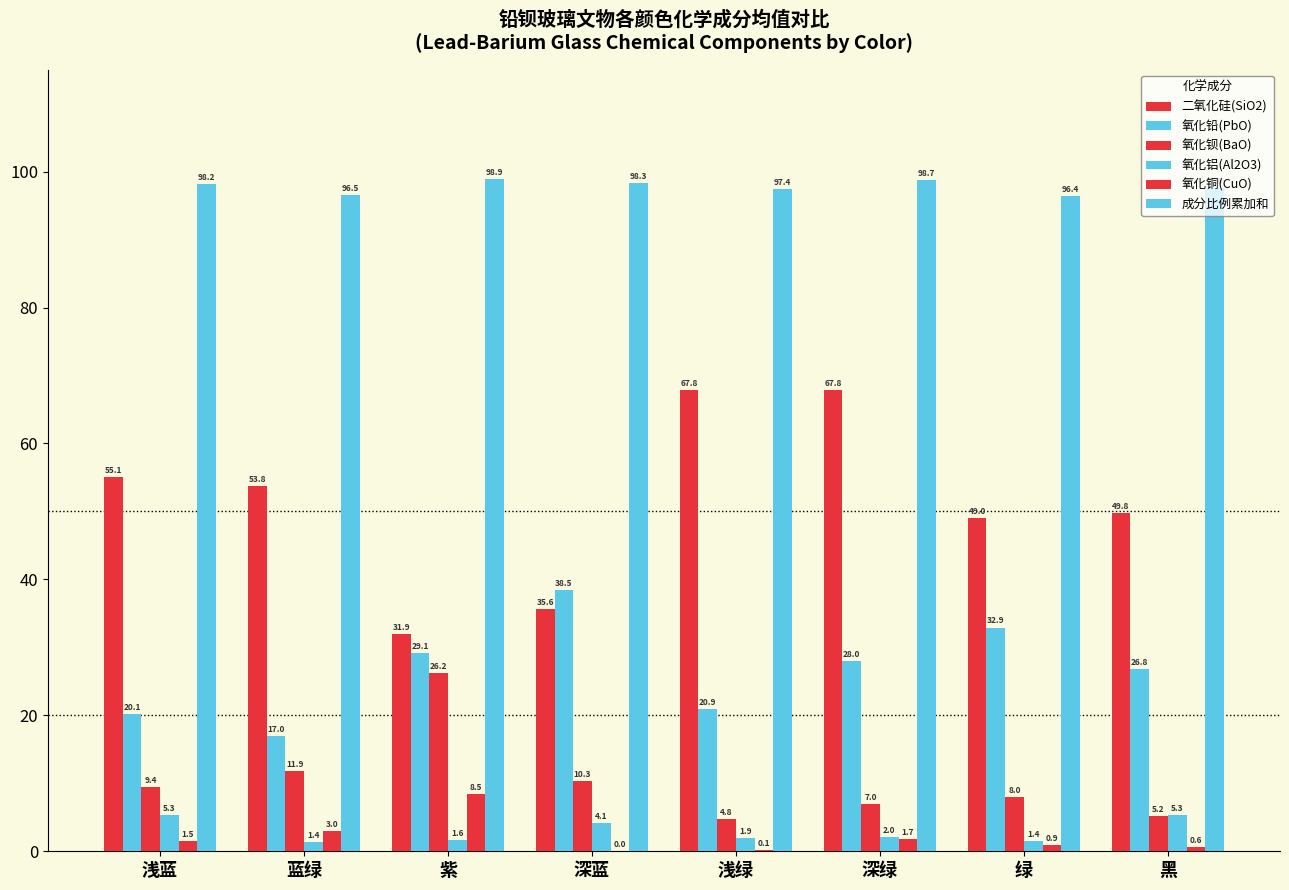

How many data points in 二氧化硅(SiO2) are above 53?

4